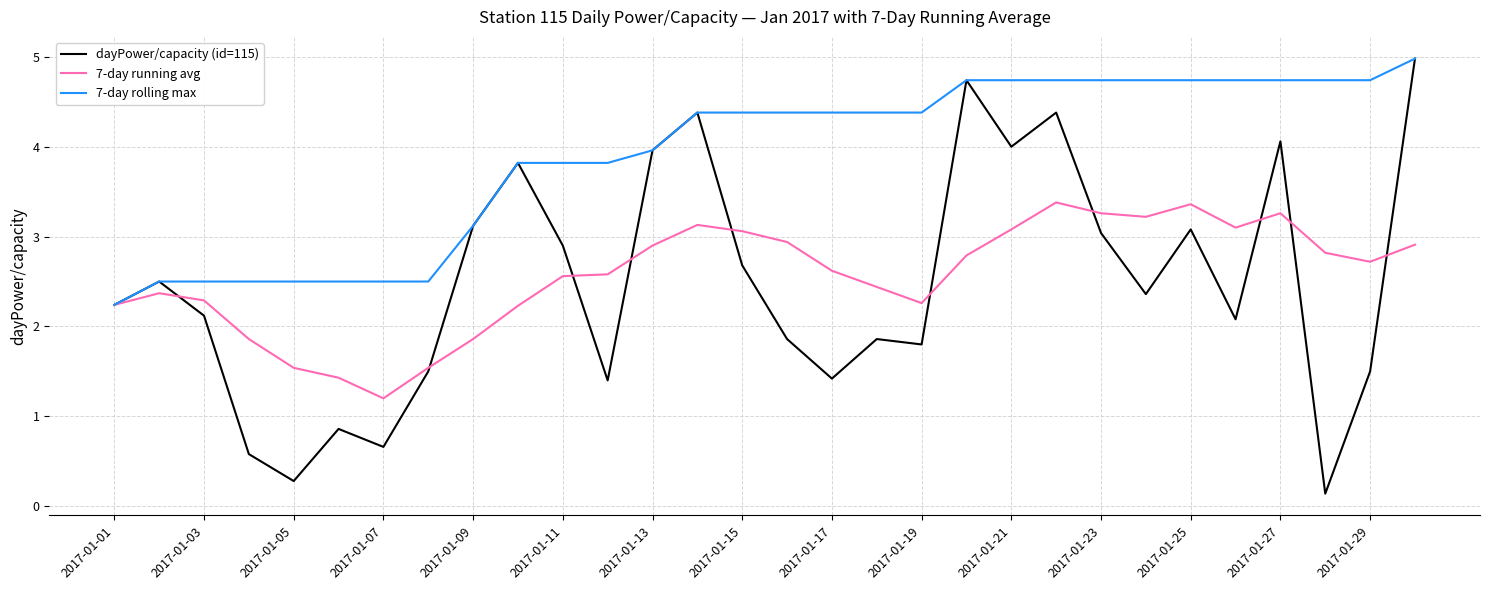

What is the maximum value shown in the chart?

5.0